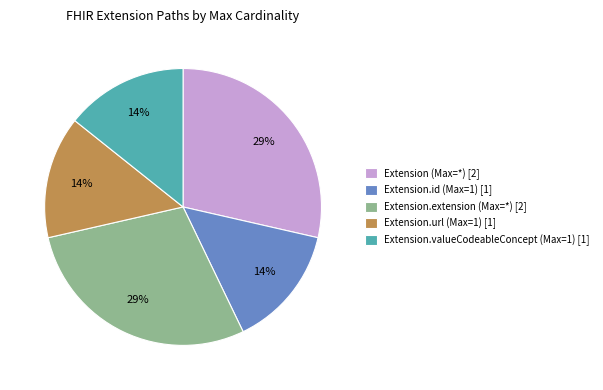

Approximately how many times larger is the value at Extension.valueCodeableConcept (Max=1) [1] compared to Extension.extension (Max=*) [2]?

0.5